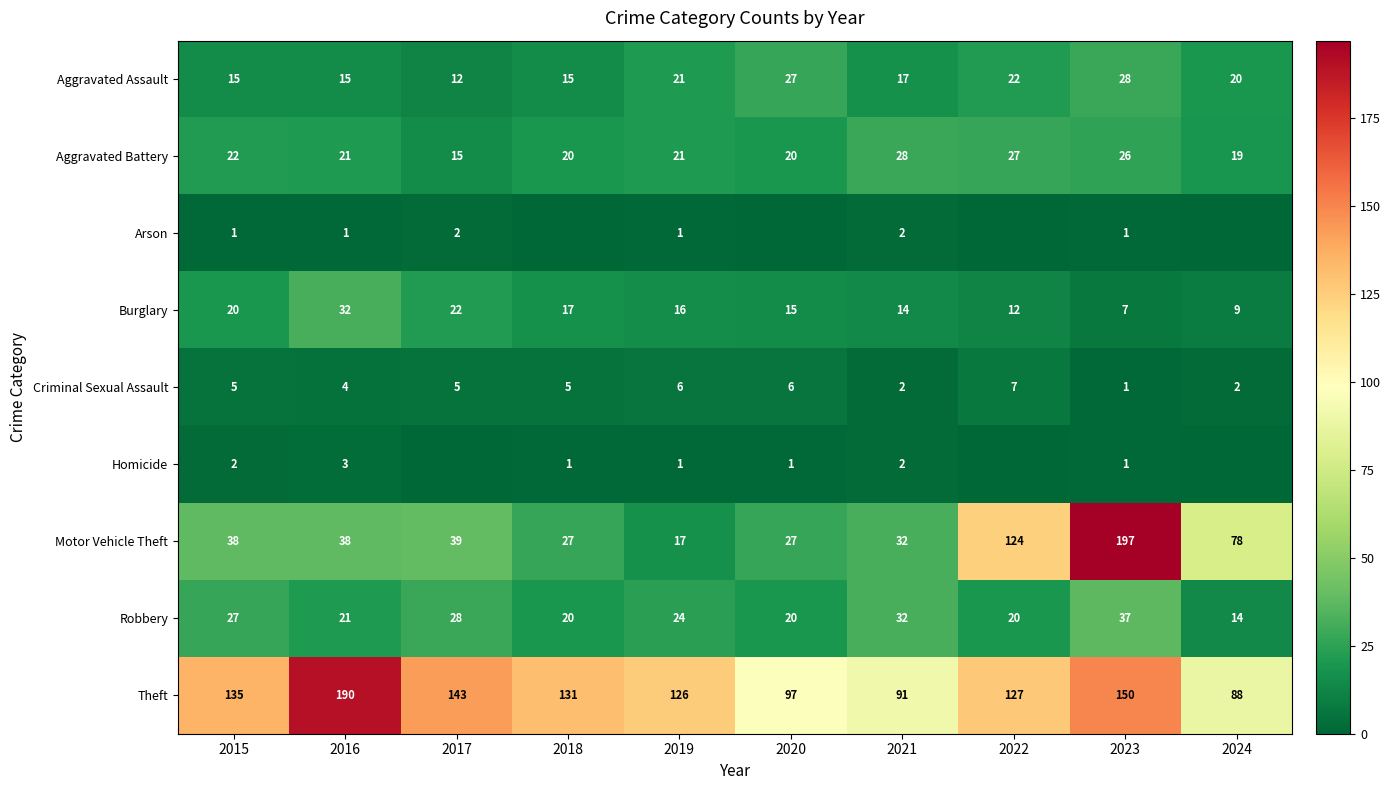

What is the spread (max minus min) of values at 2019?

125